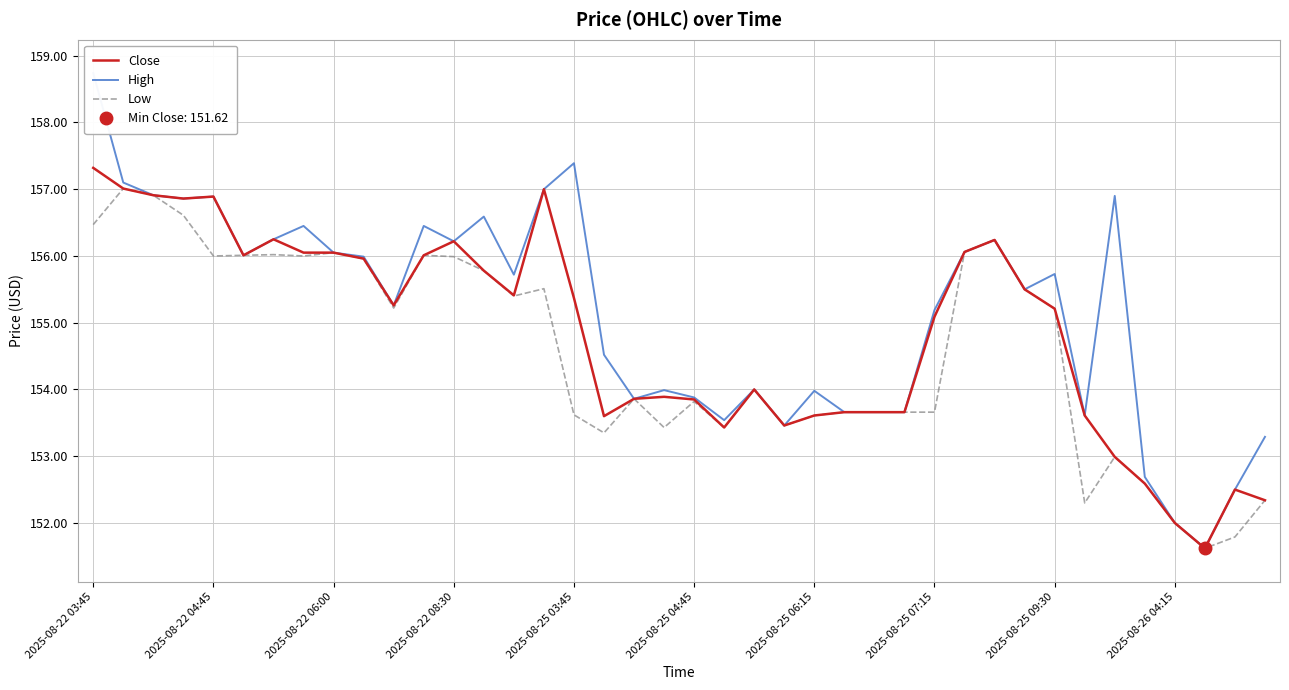

What is the lowest value of the Close series?

151.6